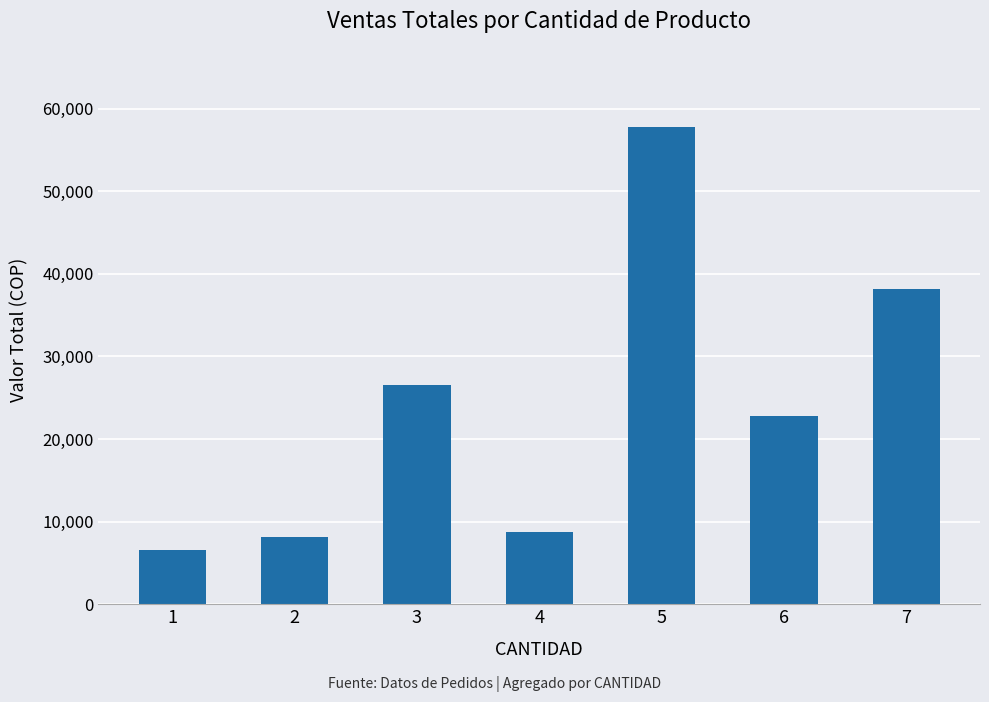

Rank the categories by value from lowest to highest.

1, 2, 4, 6, 3, 7, 5